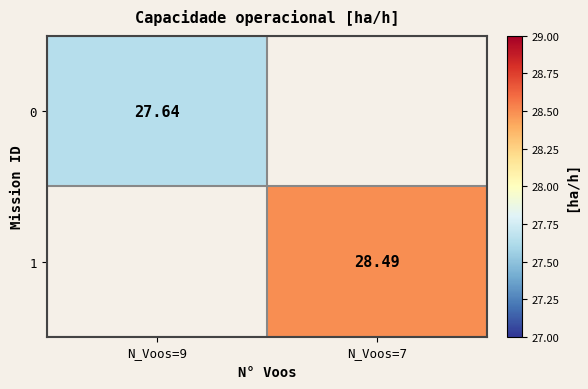

What is the minimum value shown in the chart?

27.6